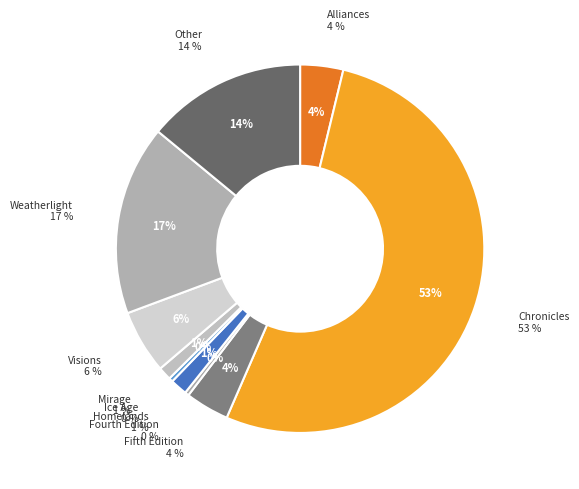

To the nearest percent, what portion does Fifth Edition represent?

4%